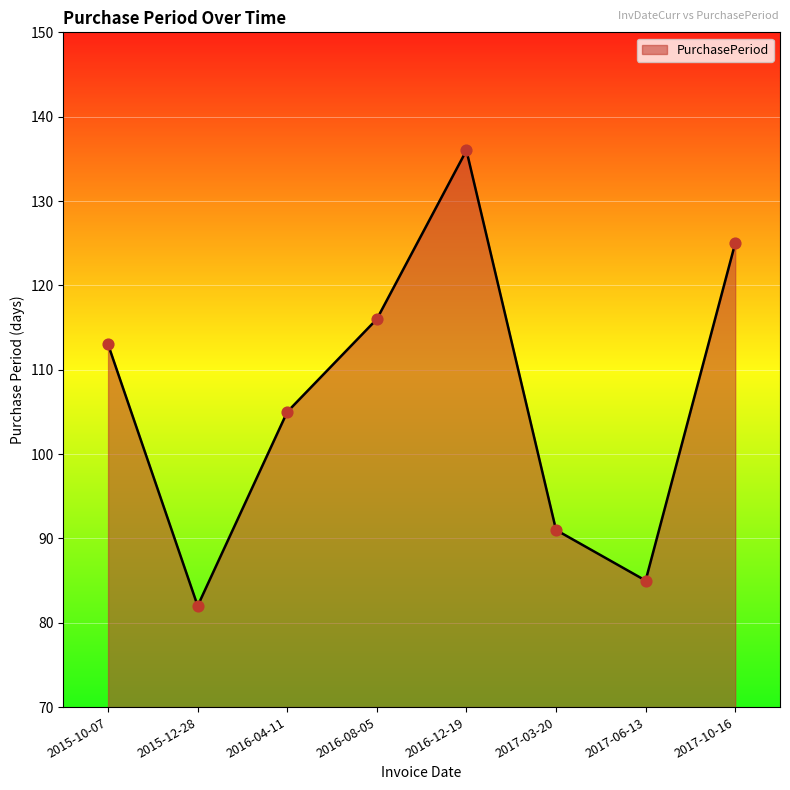

What is the change in value from 2015-10-07 to 2017-06-13?

-28